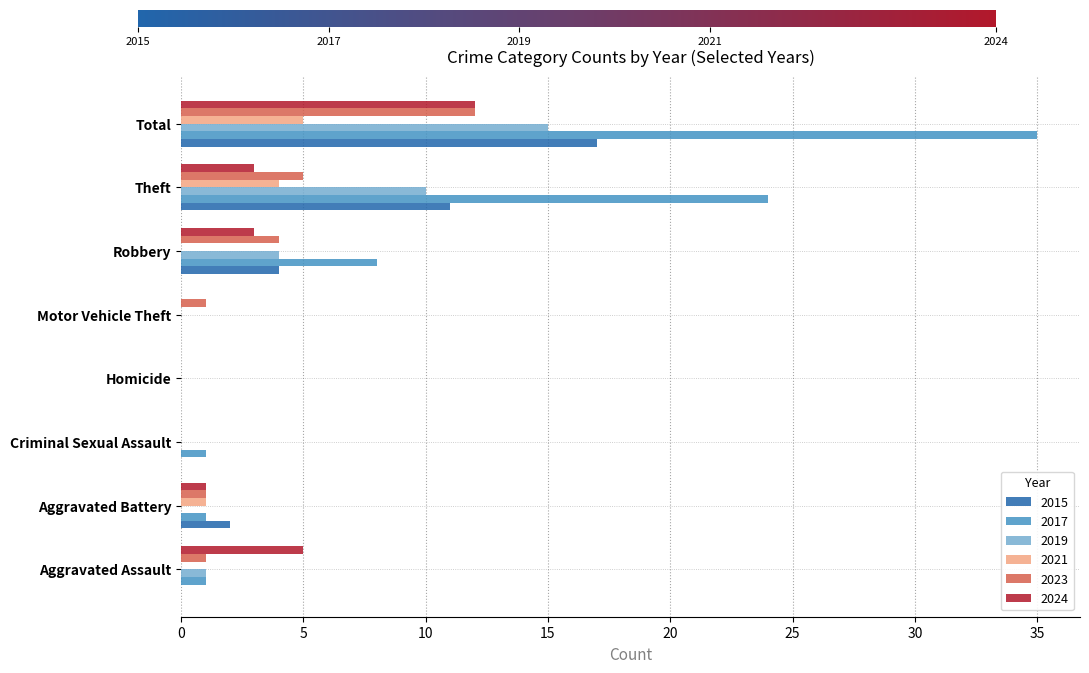

What is the sum of the 2023 values at Homicide and Robbery?

4